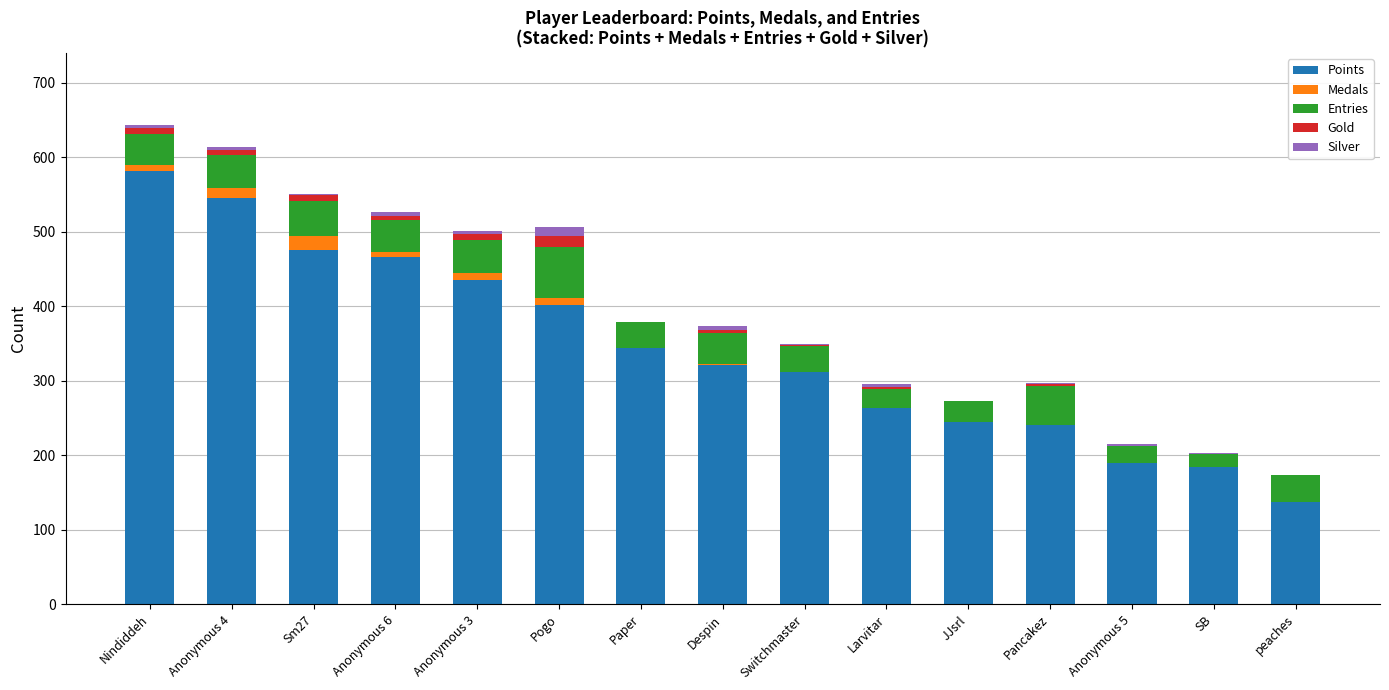

Which category has the highest value in the Points series?

Nindiddeh